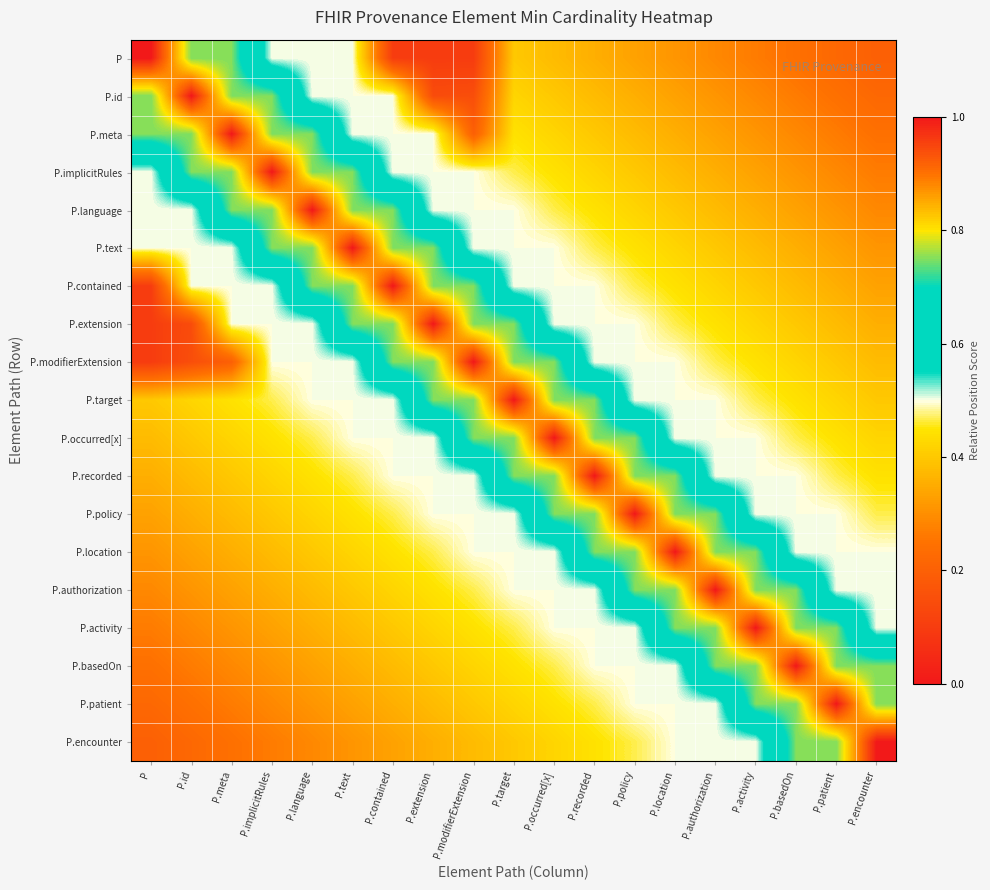

List the series in order of their peak value, lowest first.

P, P.id, P.meta, P.implicitRules, P.language, P.text, P.contained, P.extension, P.modifierExtension, P.target, P.occurred[x], P.recorded, P.policy, P.location, P.authorization, P.activity, P.basedOn, P.patient, P.encounter